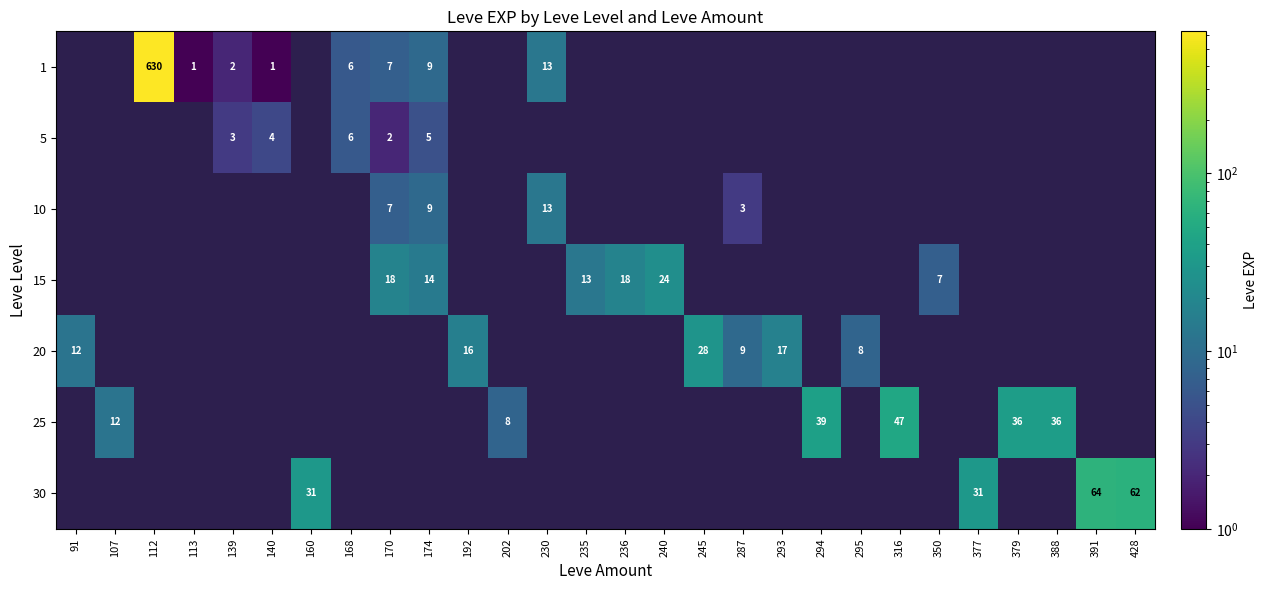

How many values in 20 are above zero?

6